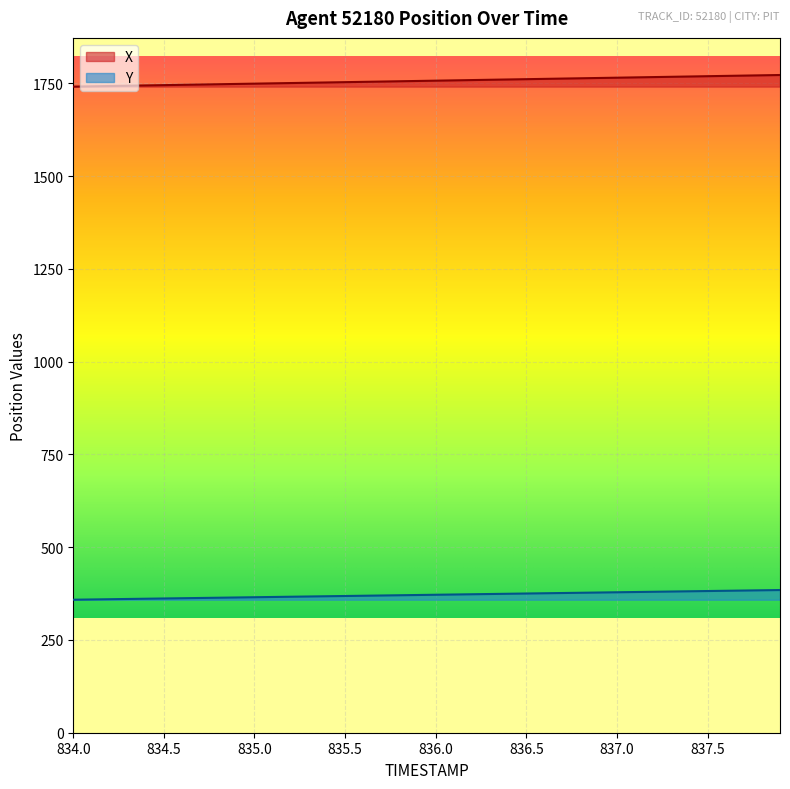

Rank the series by their average value, from lowest to highest.

Y, X